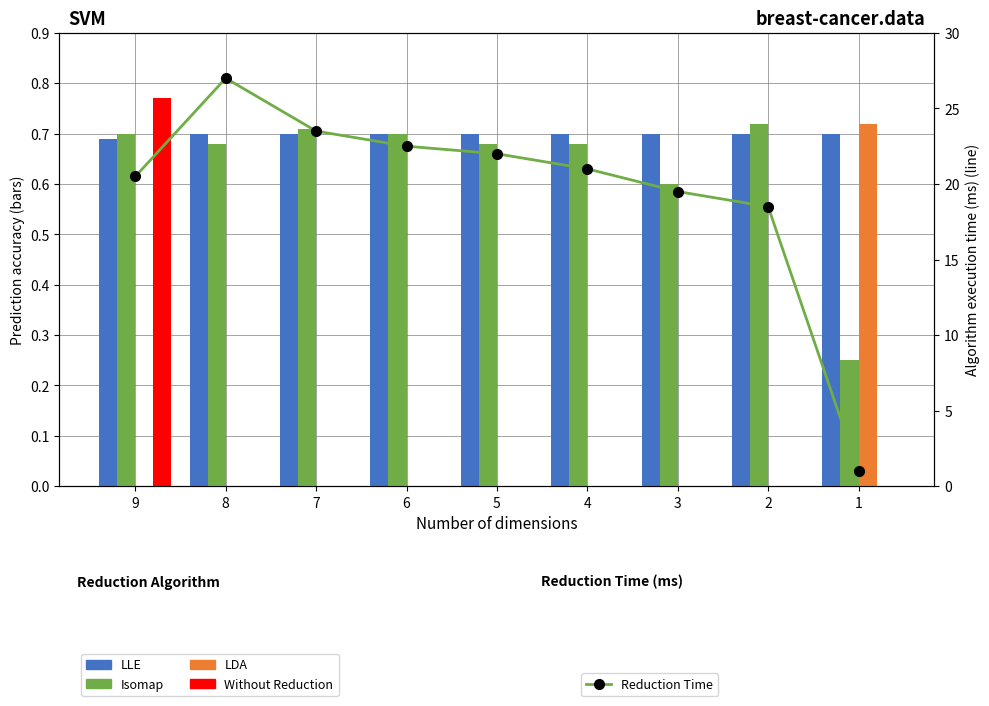

Between 8 and 2, which series saw the biggest shift?

Reduction Time